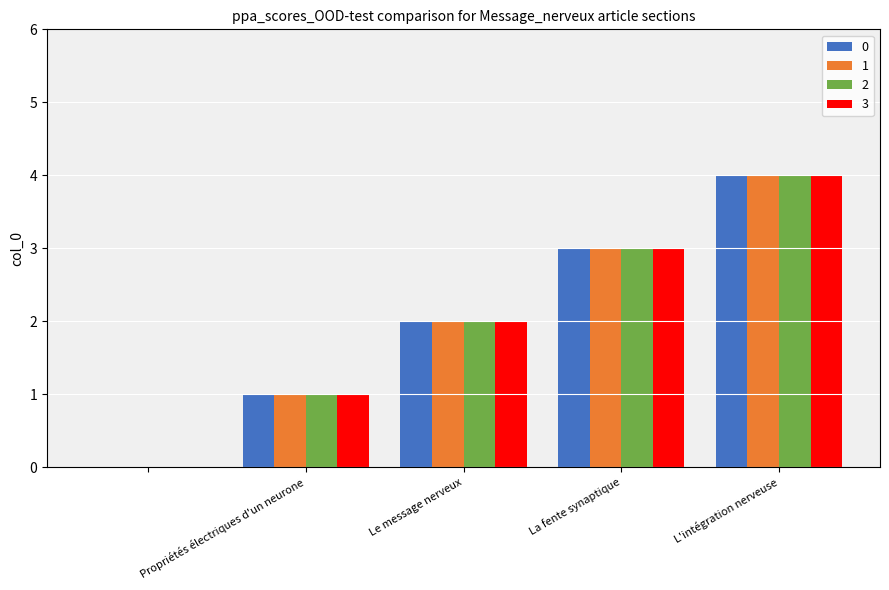

What is the maximum value shown in the chart?

4